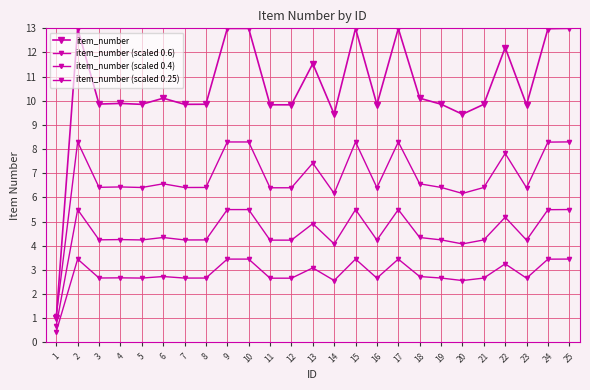

The item_number (scaled 0.6) series shows 6.4 at 23. True or false?

True